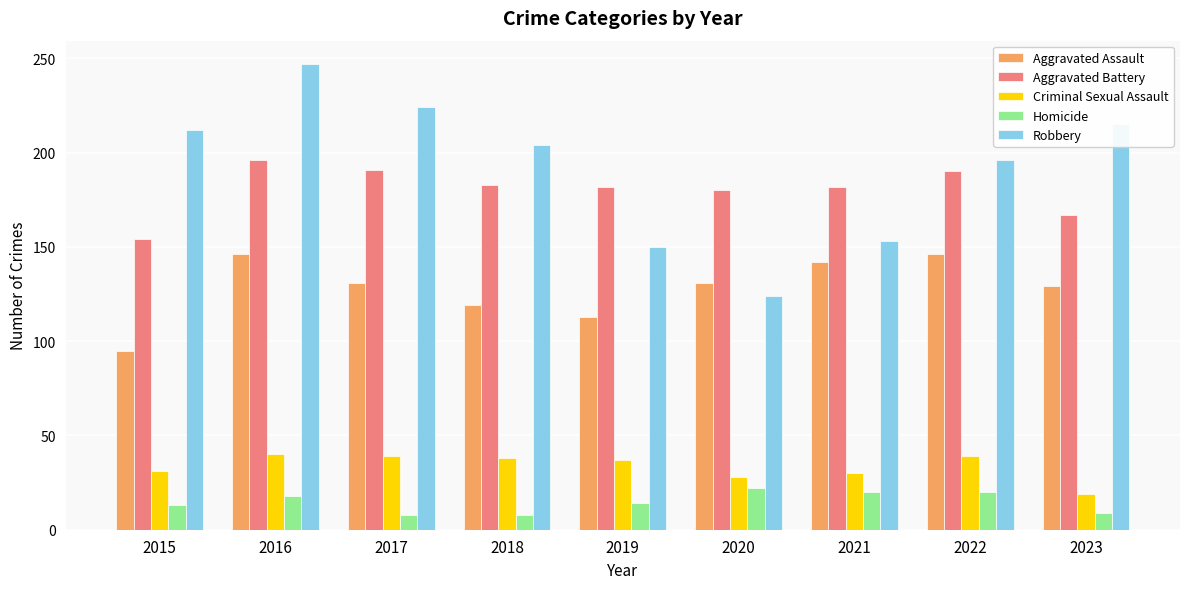

How many values in the Aggravated Battery series are below 182?

3